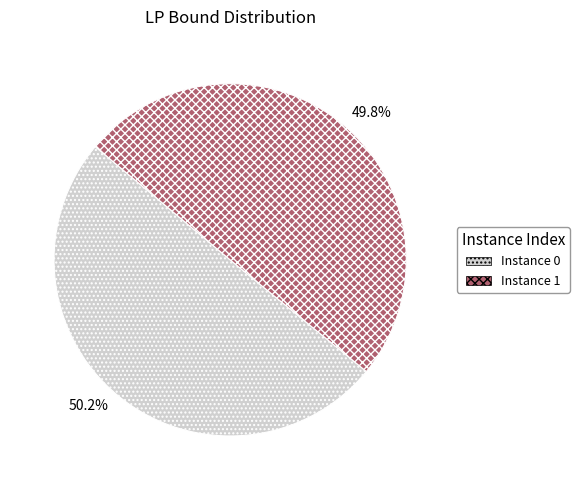

What percentage do Instance 0 and Instance 1 together represent?

100.0%